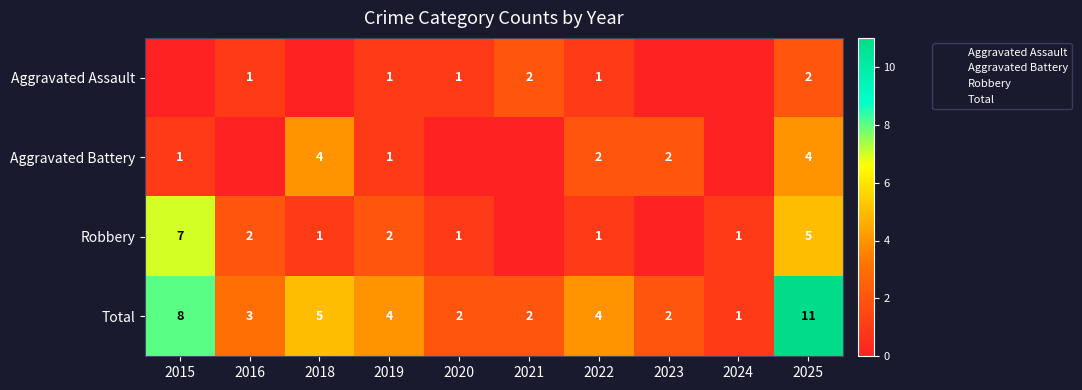

What is the difference between the maximum and second lowest values in the Total series?

9